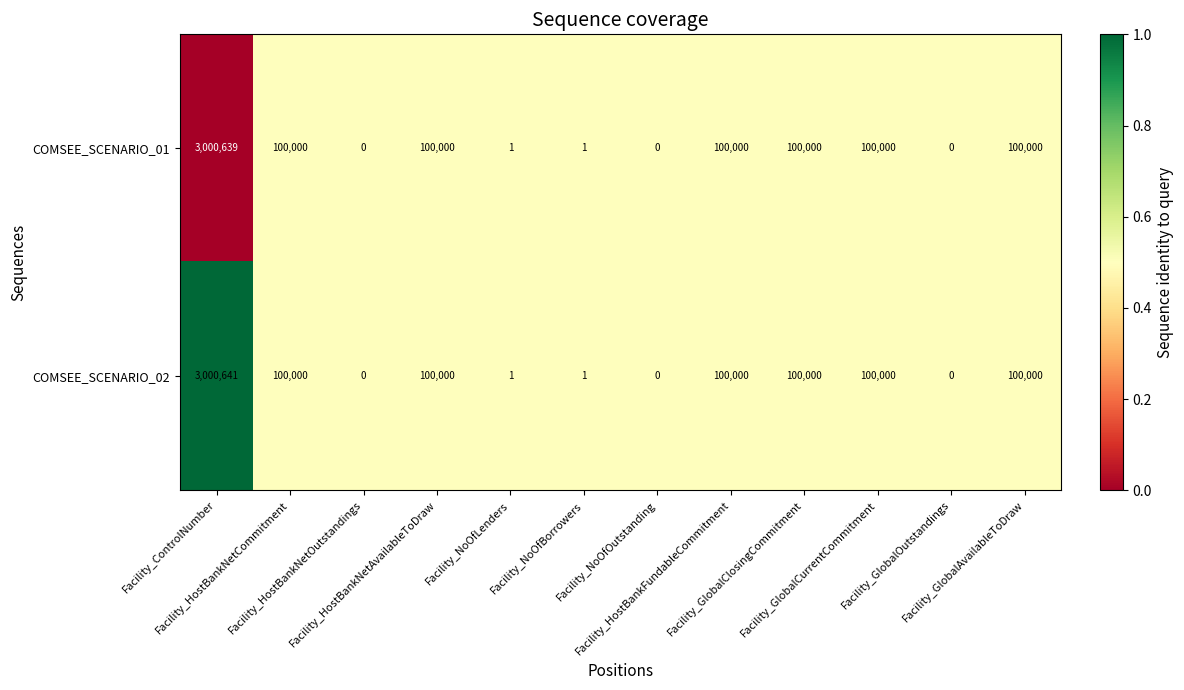

Which series has the largest total across all categories?

COMSEE_SCENARIO_02